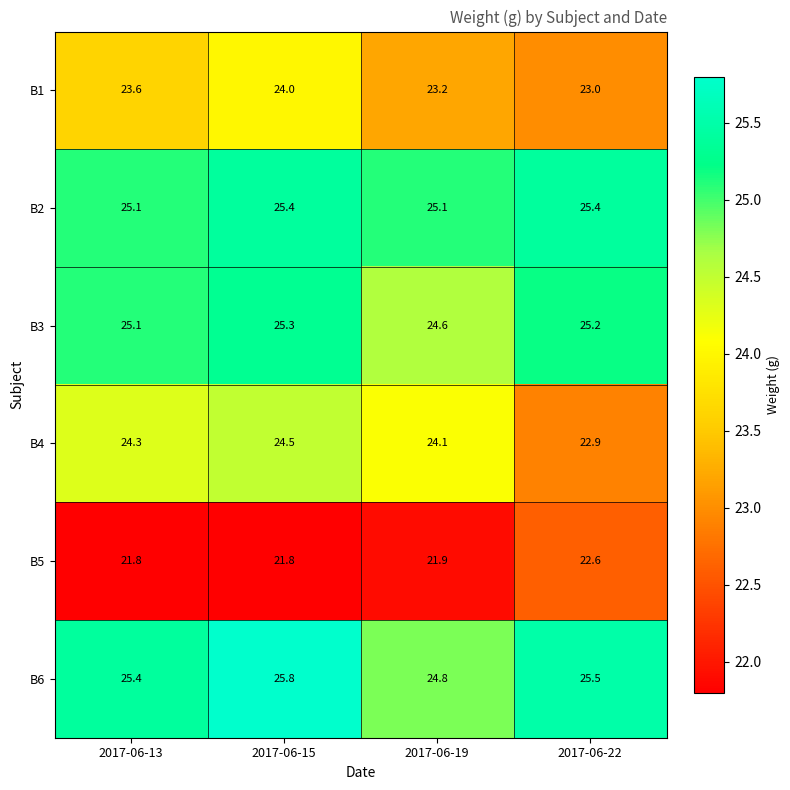

Which label corresponds to the largest value in the chart?

2017-06-15